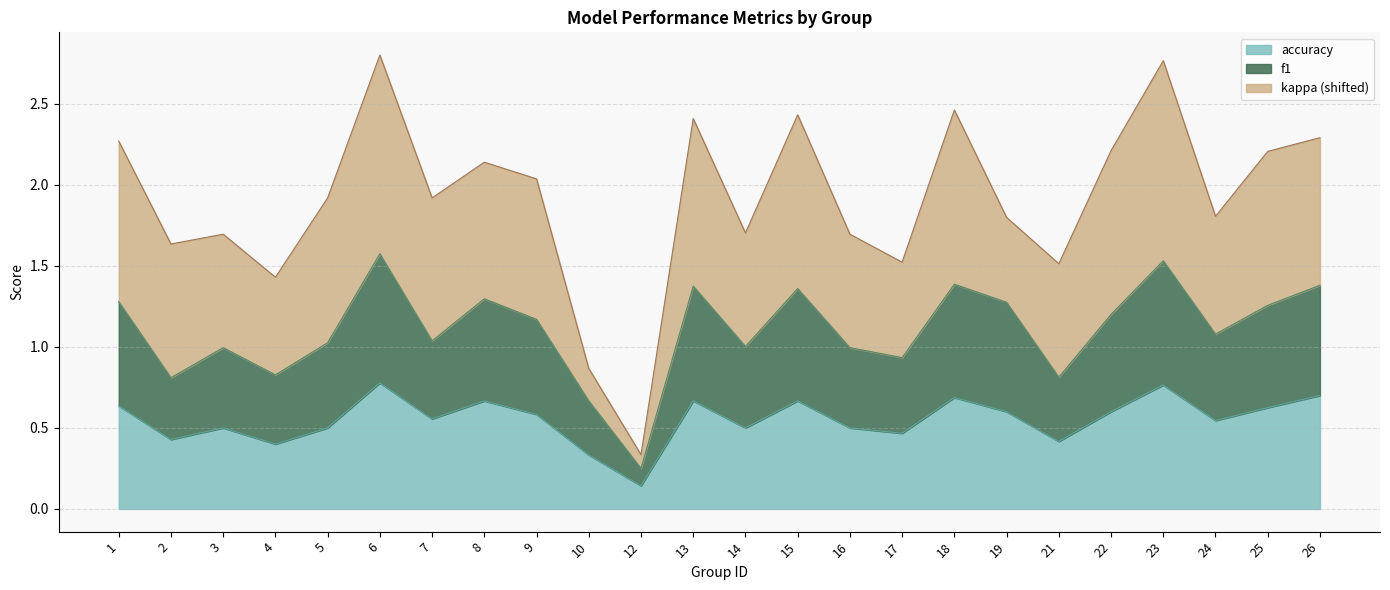

Is it true that f1 equals 1.0 at 16?

True